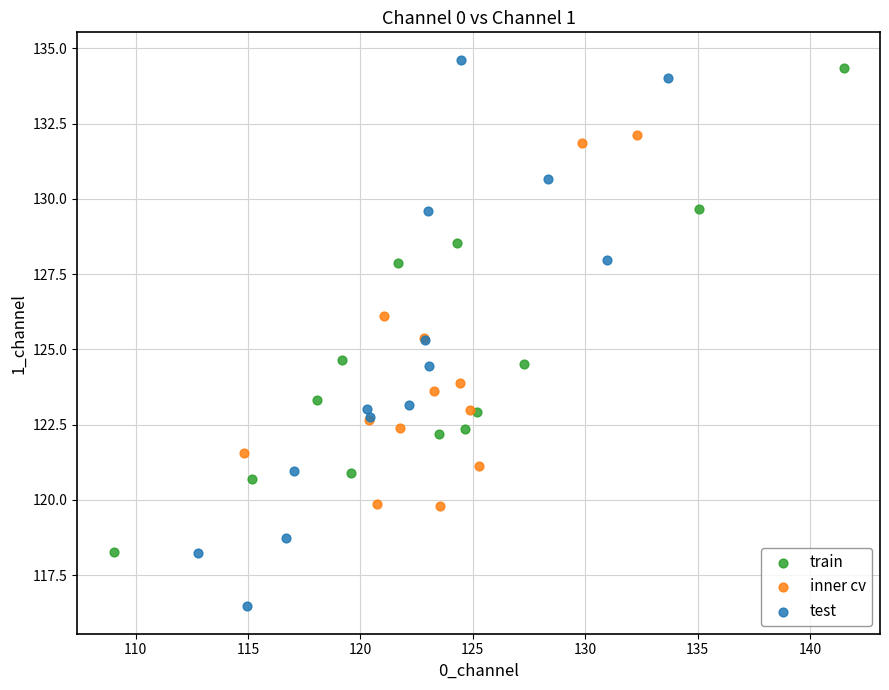

What are all the series names shown in the legend?

train, inner cv, test